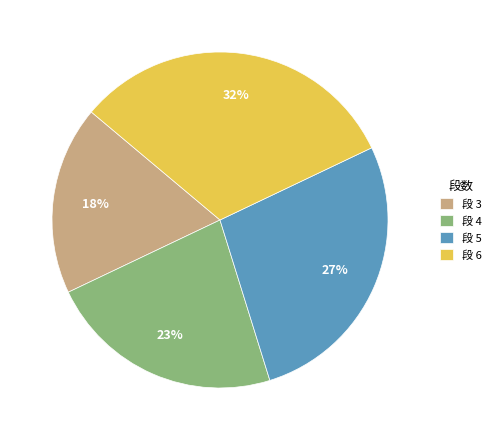

Is it true that 段 4 is 13% of the pie?

False